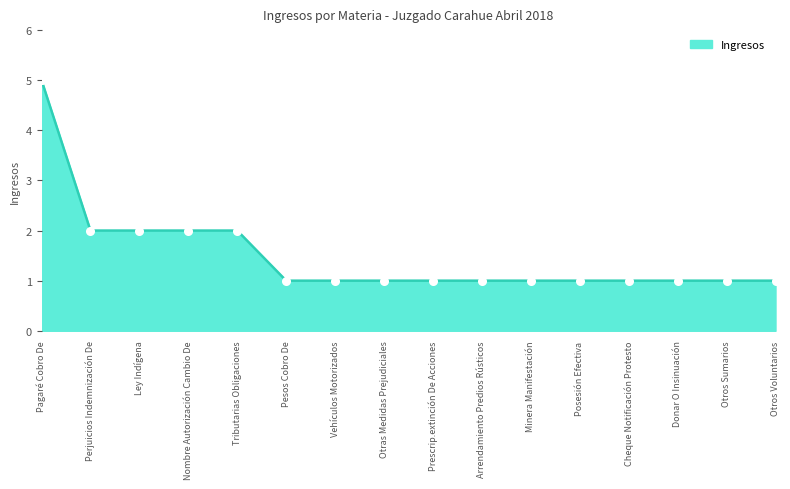

What is the difference between the second highest and second lowest values?

1